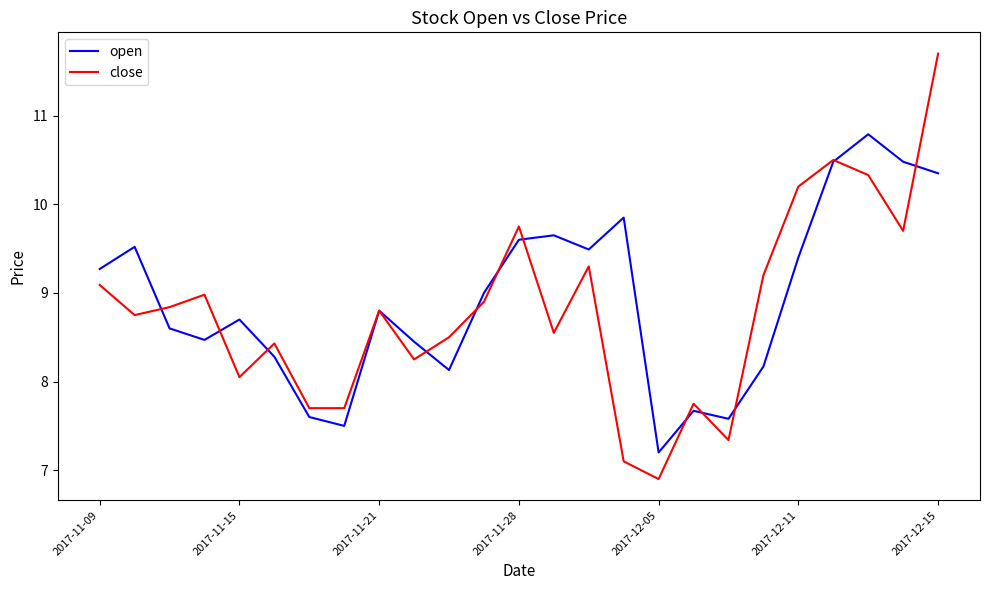

Which series has the widest spread of values?

close